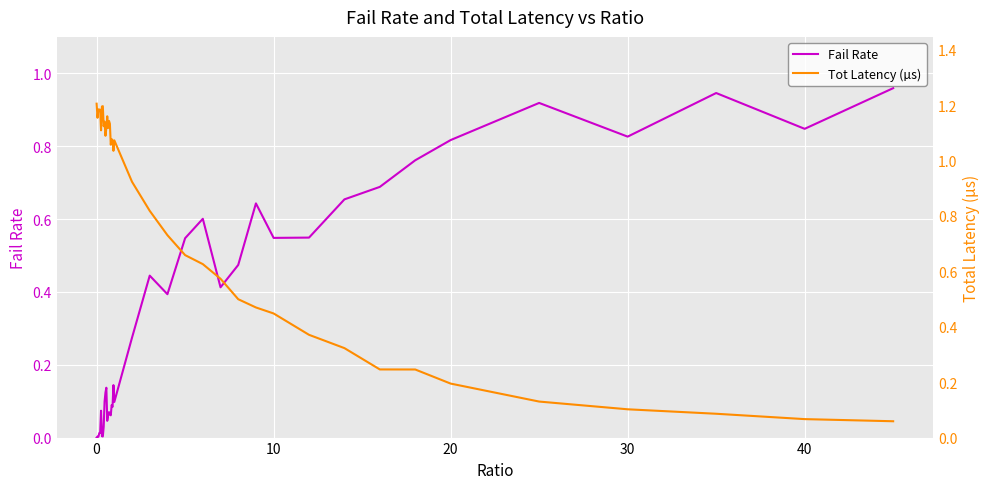

How many lines are shown in the chart?

2